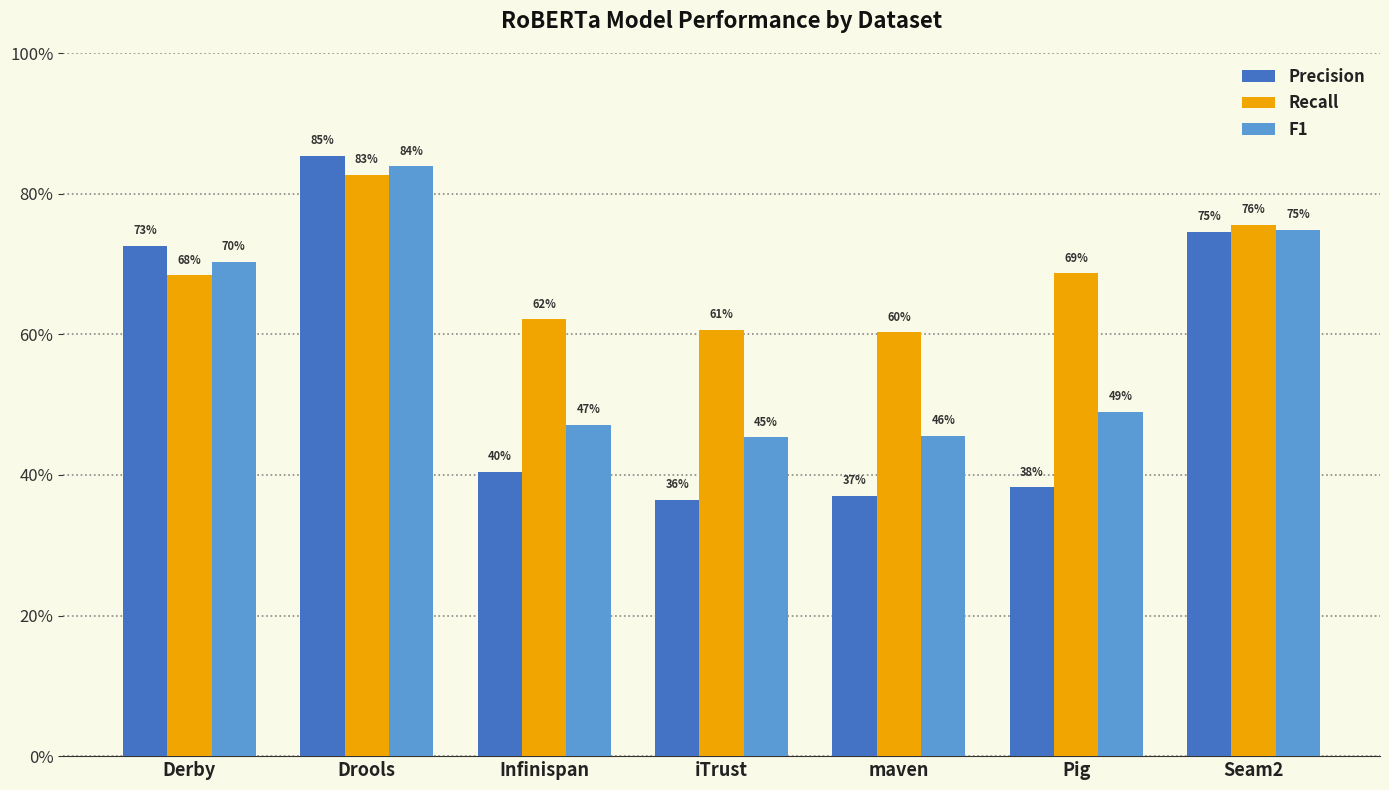

Does the chart contain any negative values?

No